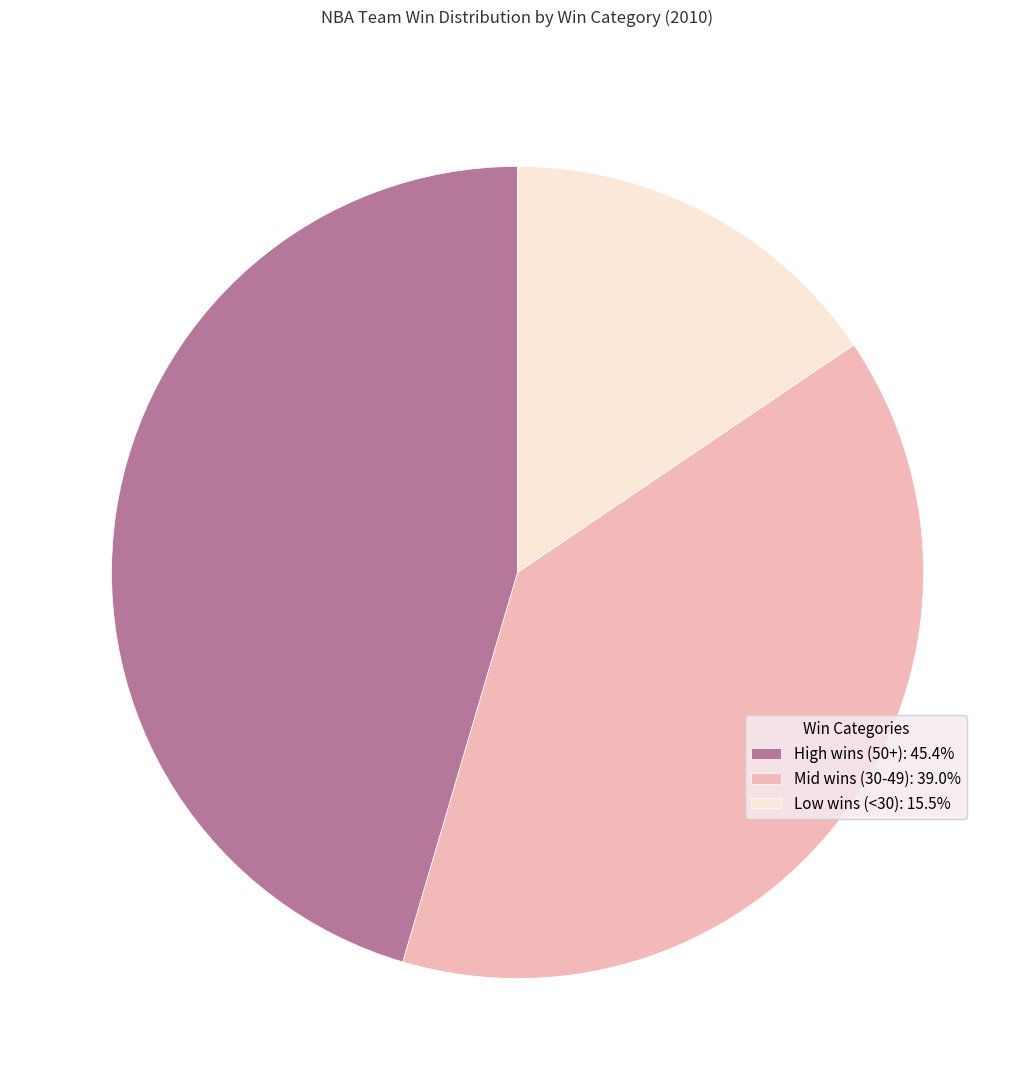

Does Mid wins (30-49): 39.0% account for over 50% of the chart?

No